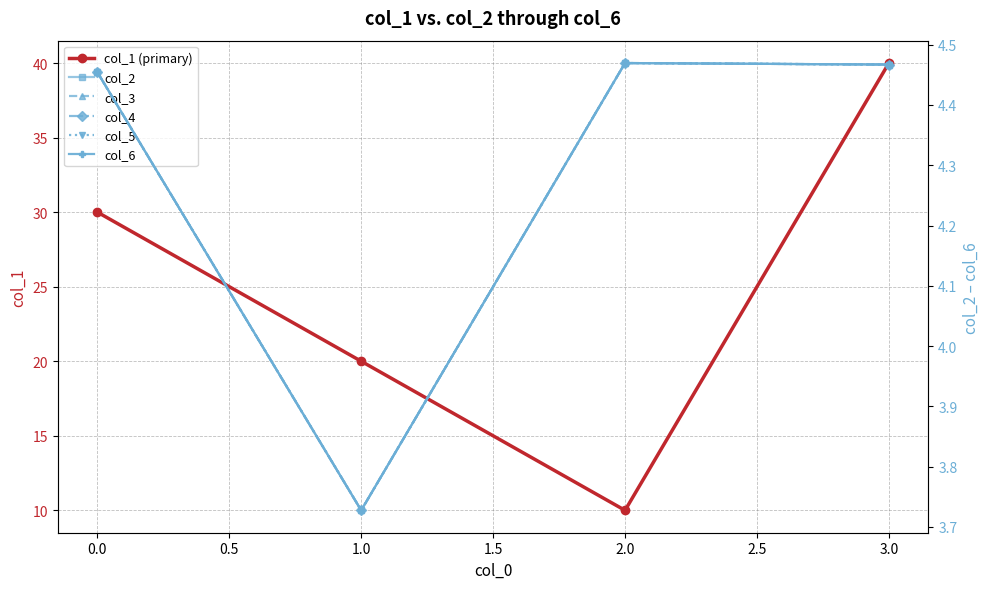

How many values in the col_2 series are below 4?

1